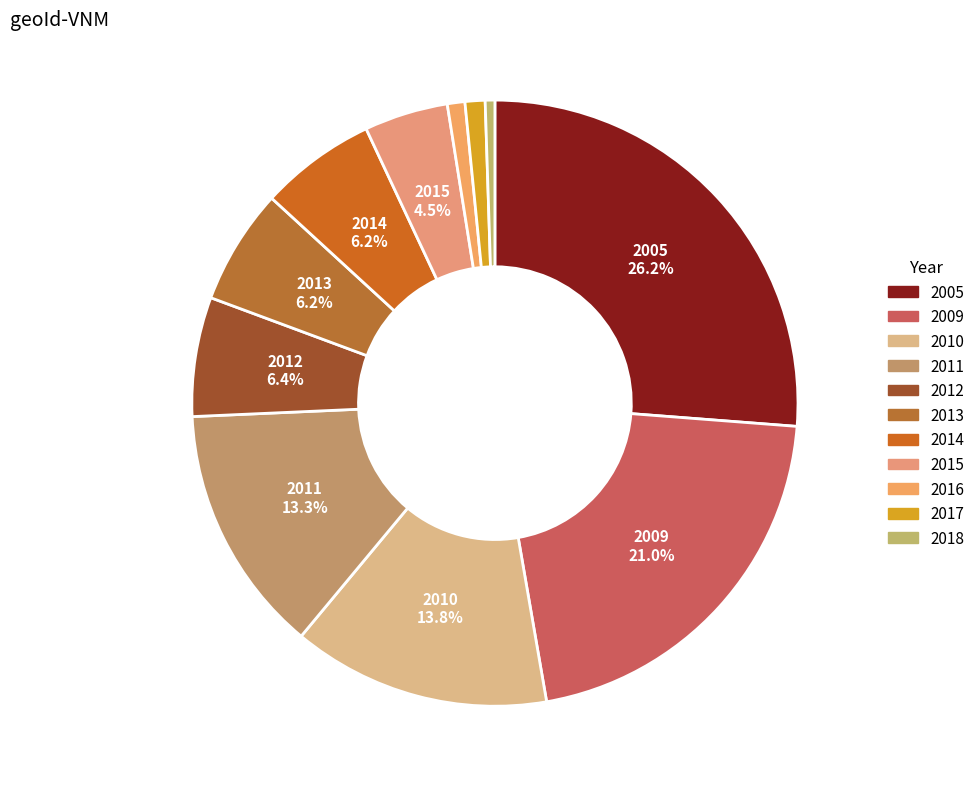

The 2005 slice represents 35% of the pie. True or false?

False